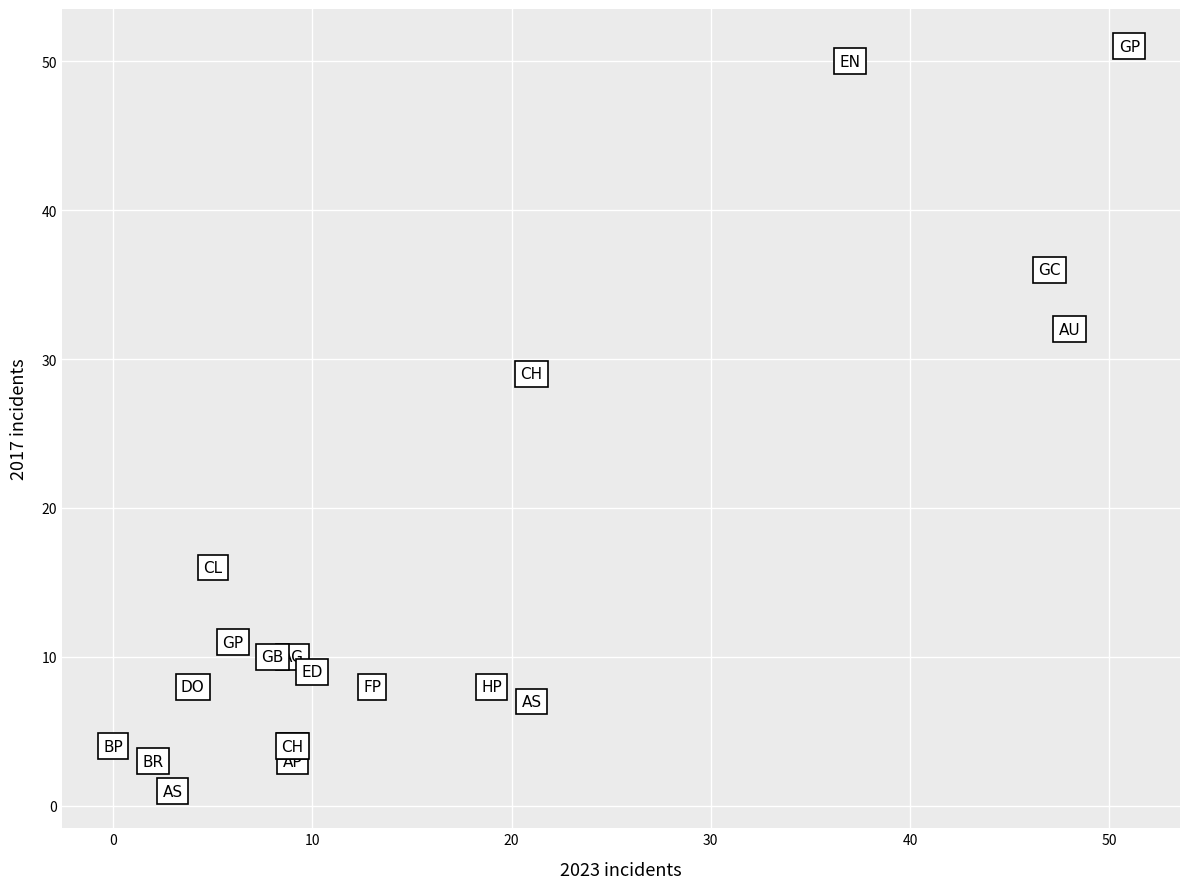

What Y value in the scatter plot is closest to 26?

29